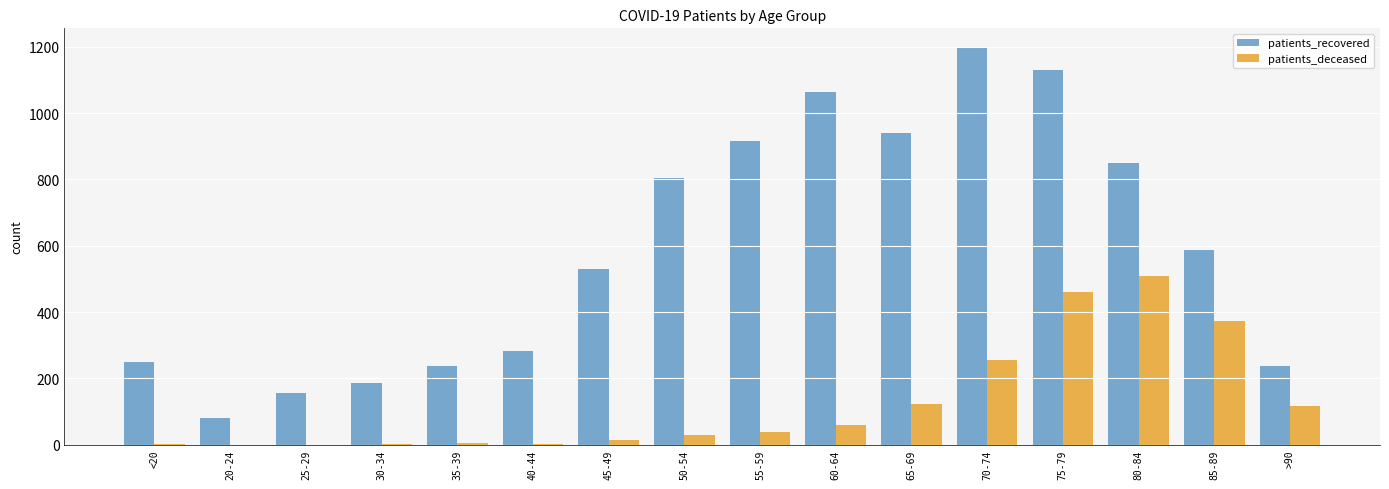

At which label does patients_recovered first exceed 586?

50-54